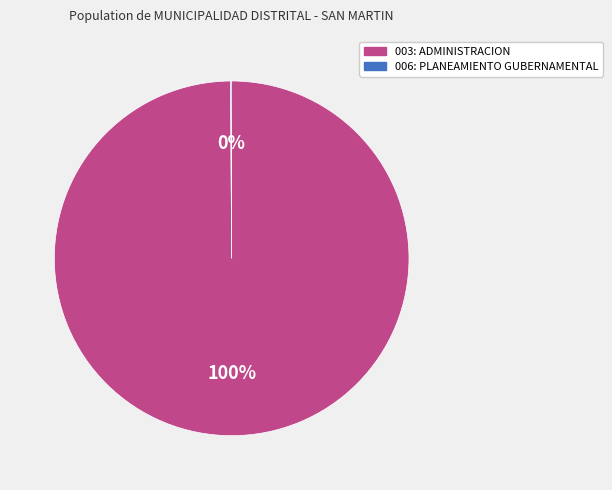

Is it true that 003: ADMINISTRACION is 88% of the pie?

False